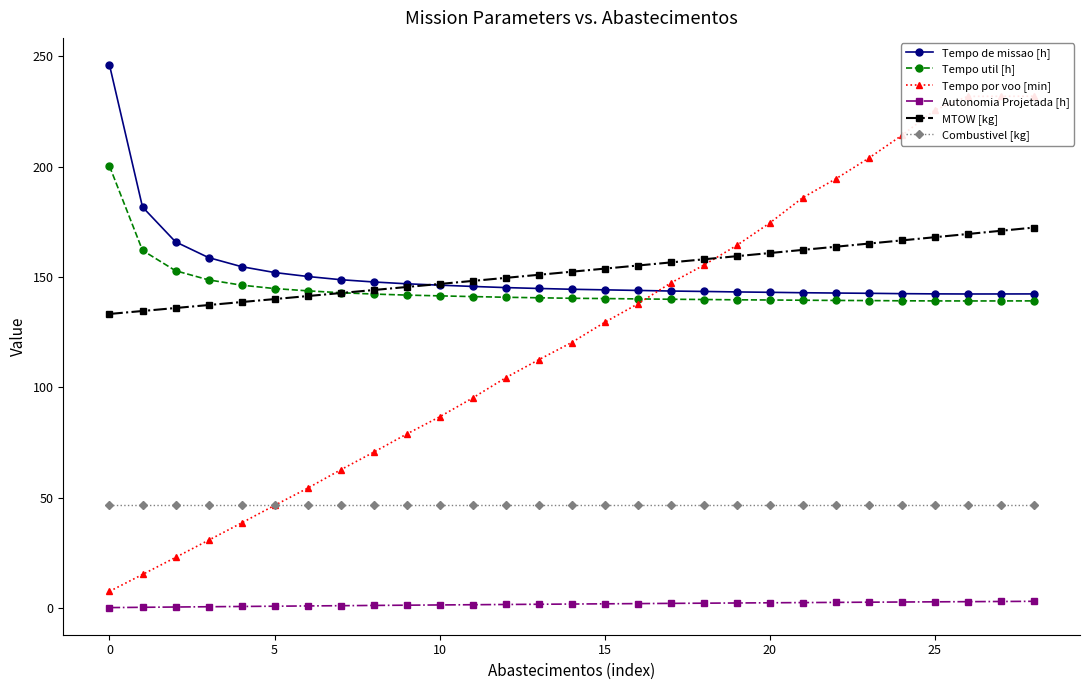

What is the minimum value for Tempo de missao [h]?

142.3